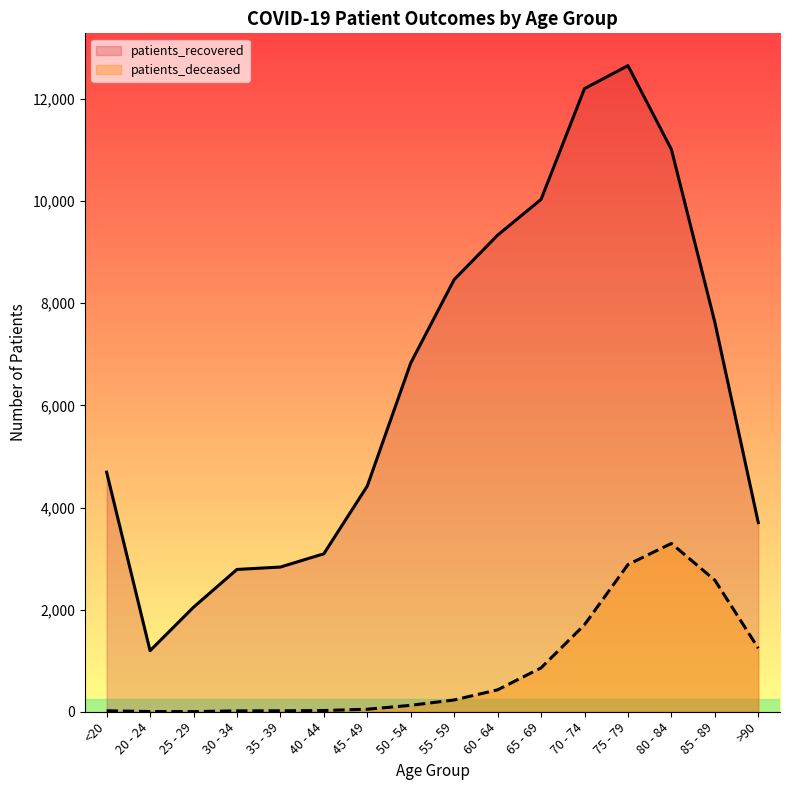

Does the chart display data point markers on the line(s)?

No